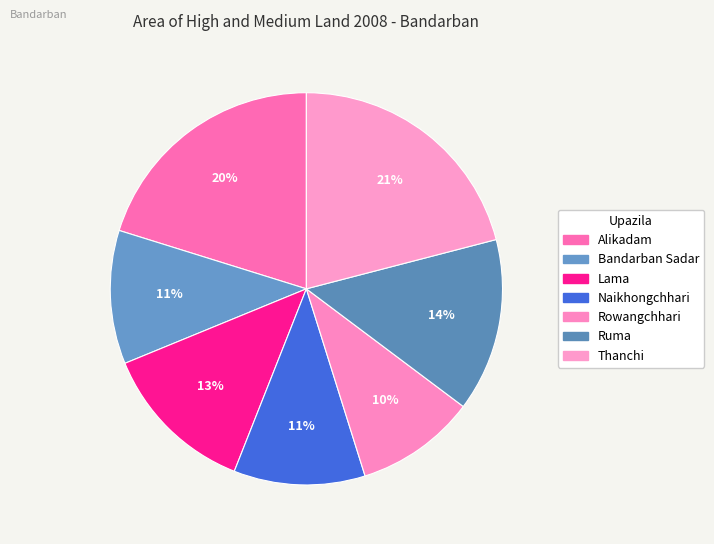

Does Naikhongchhari account for over 50% of the chart?

No